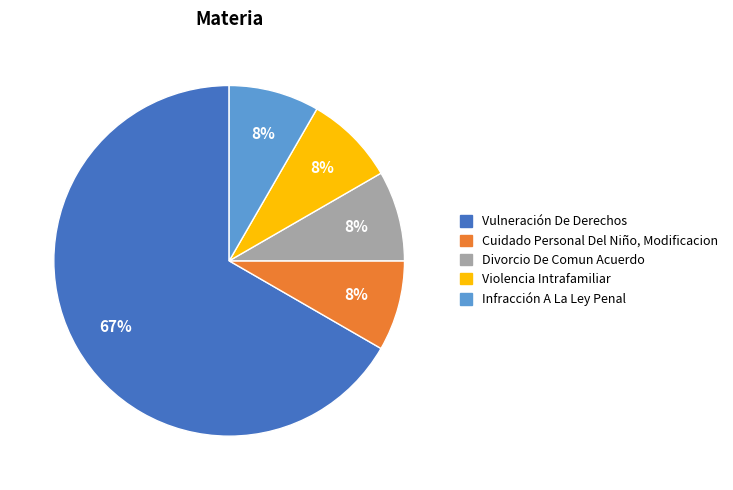

The Divorcio De Comun Acuerdo slice represents 19% of the pie. True or false?

False